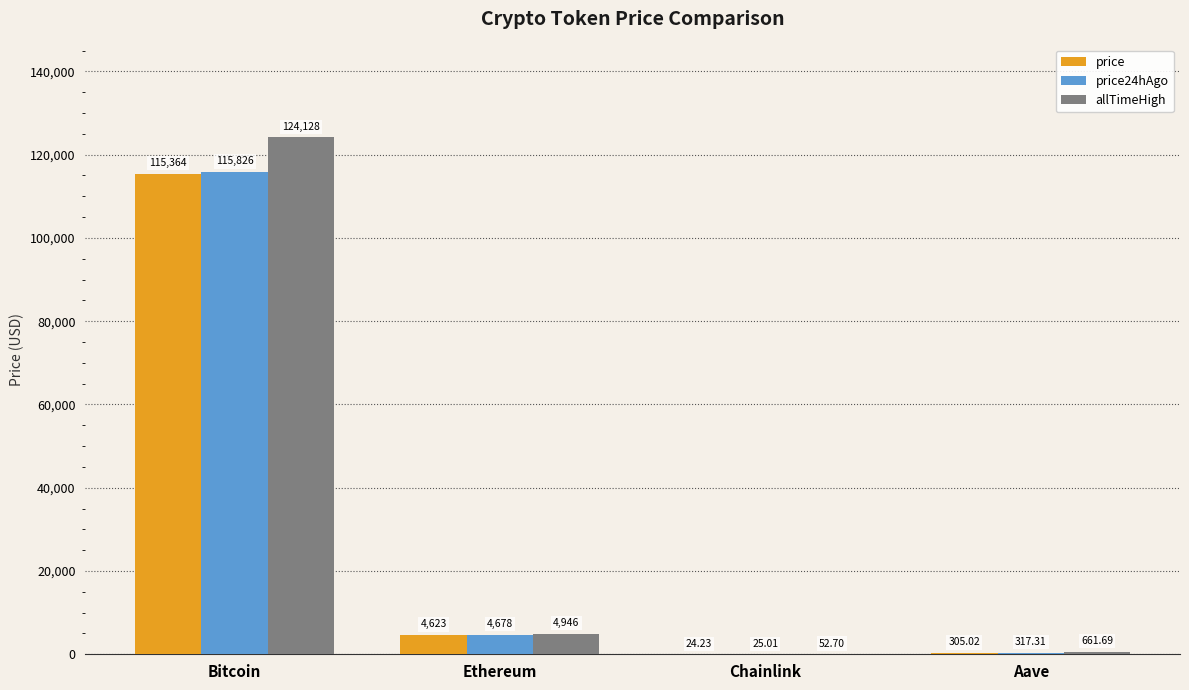

Read the price24hAgo value at Aave.

317.3